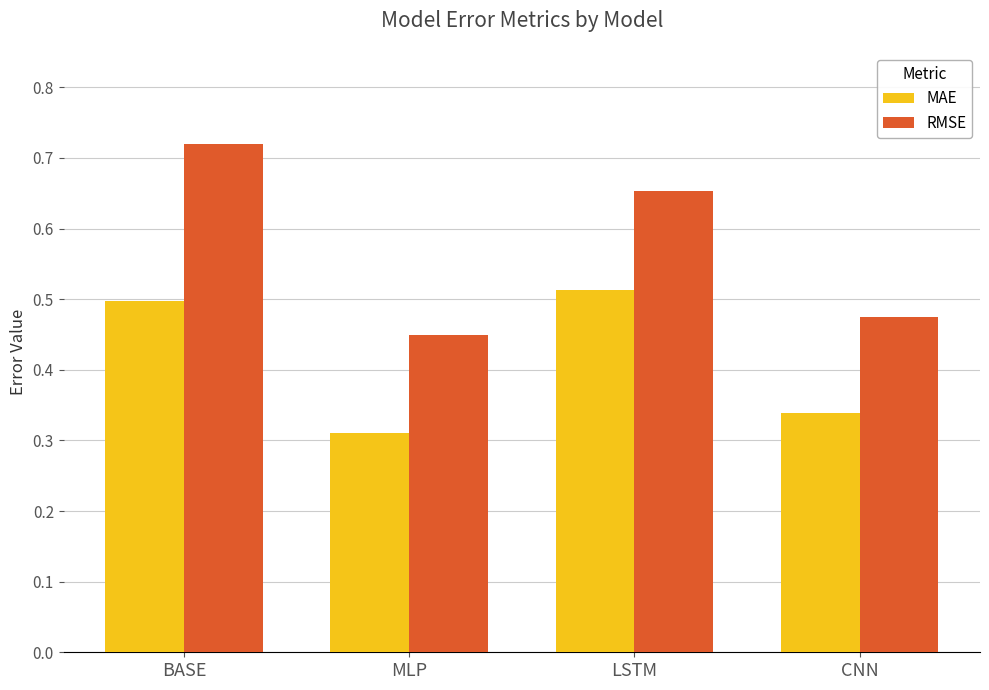

Between MLP and LSTM, which series saw the biggest shift?

RMSE